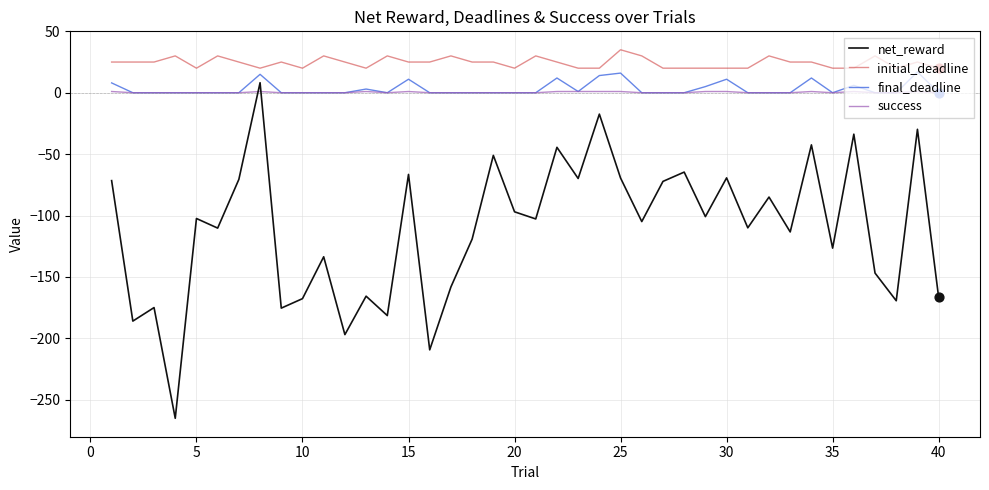

Which series has the largest total across all categories?

initial_deadline